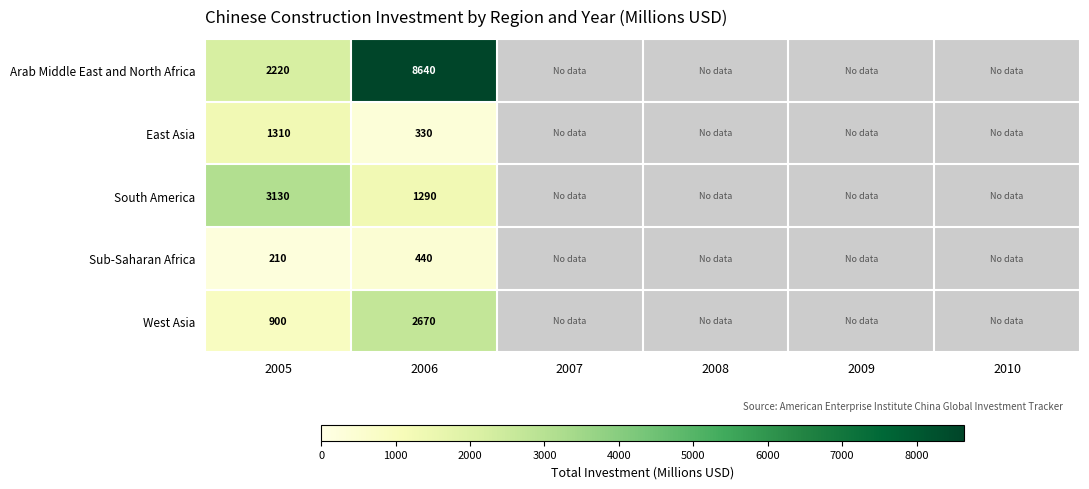

True or false: West Asia has a value of 900 at 2005.

True